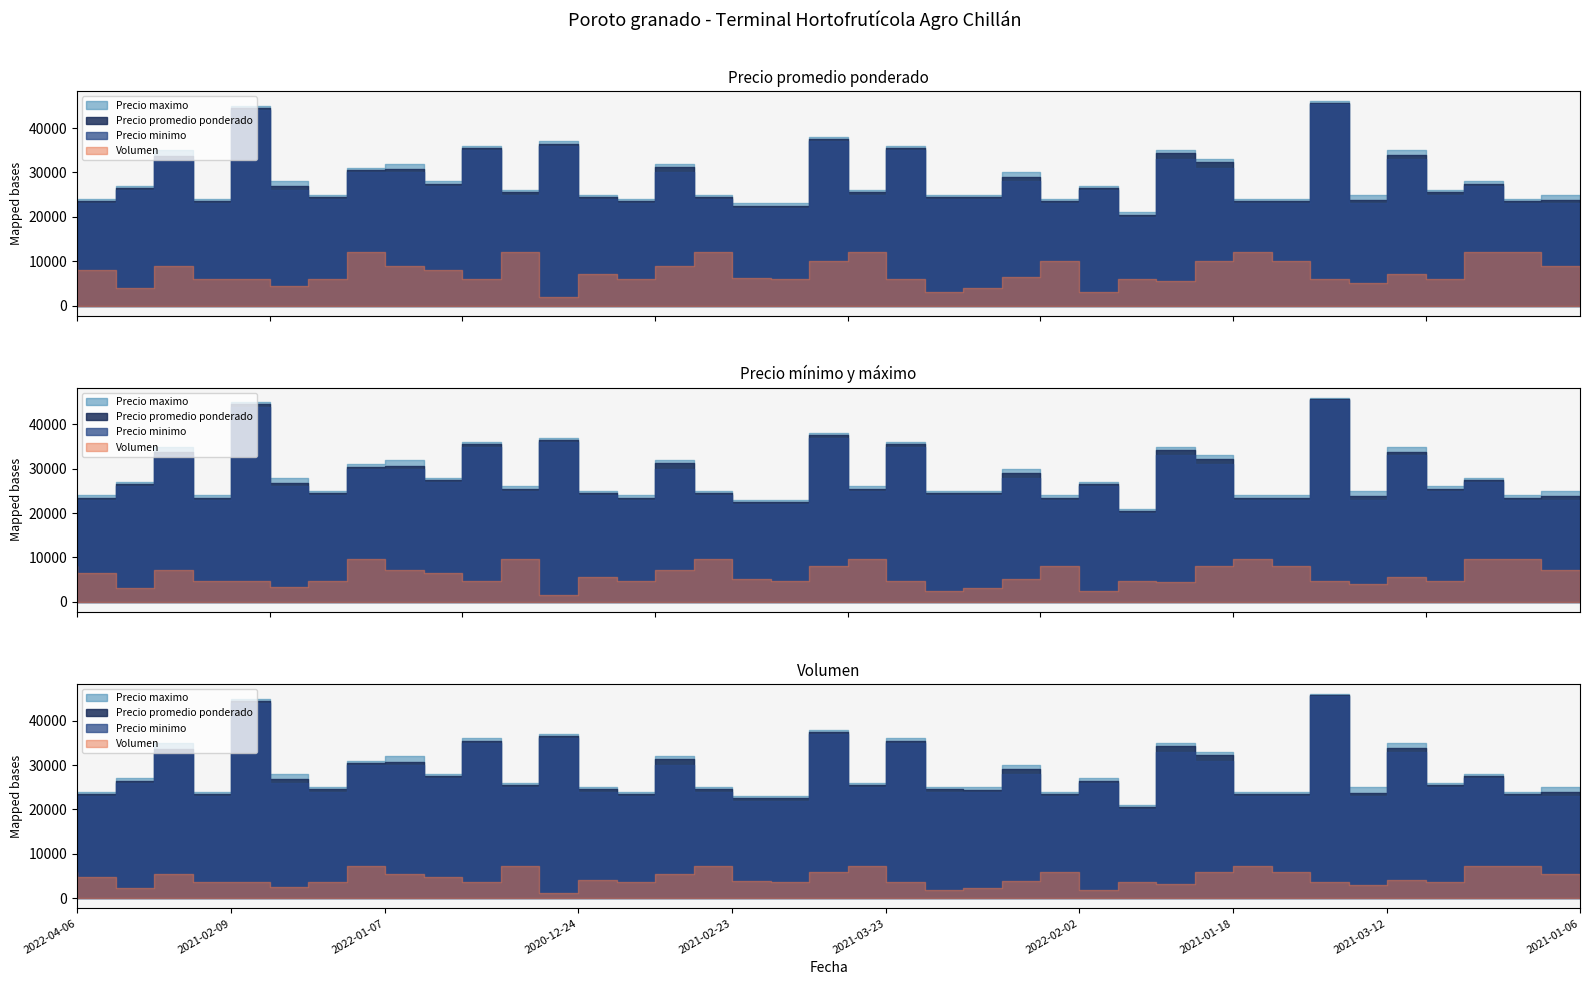

Where is the first local maximum for Precio minimo?

2021-01-13